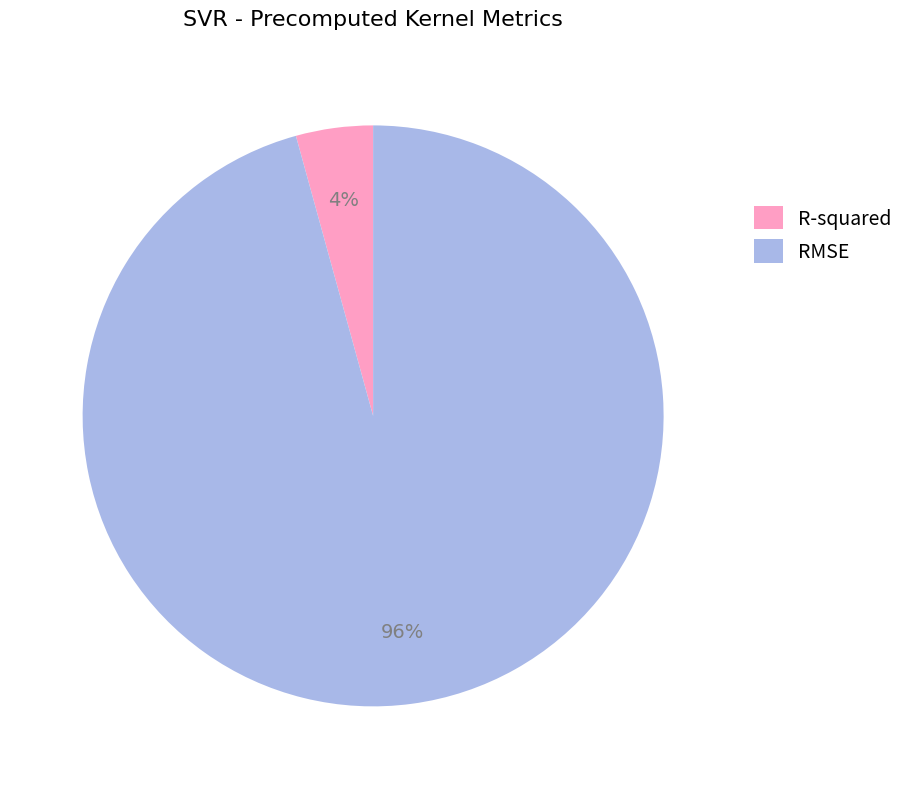

Combined, do R-squared and RMSE account for over 50%?

Yes